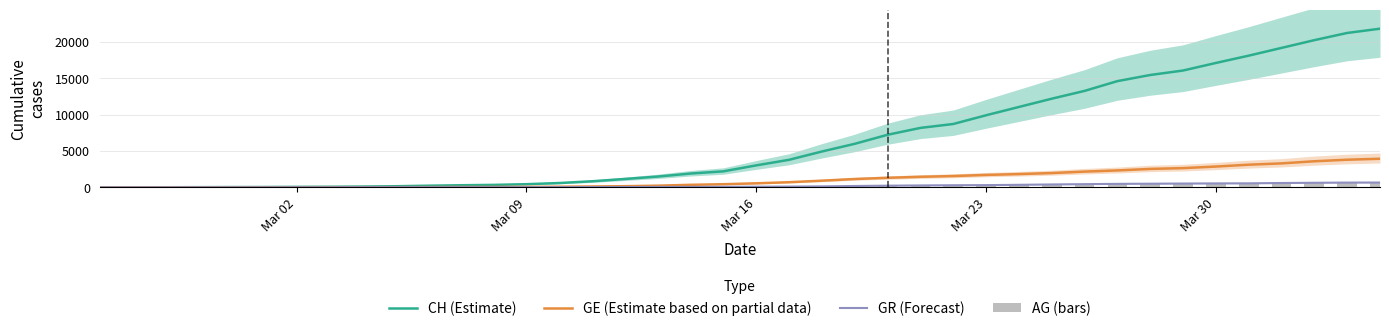

What is the highest value of the GR (Forecast) series?

657